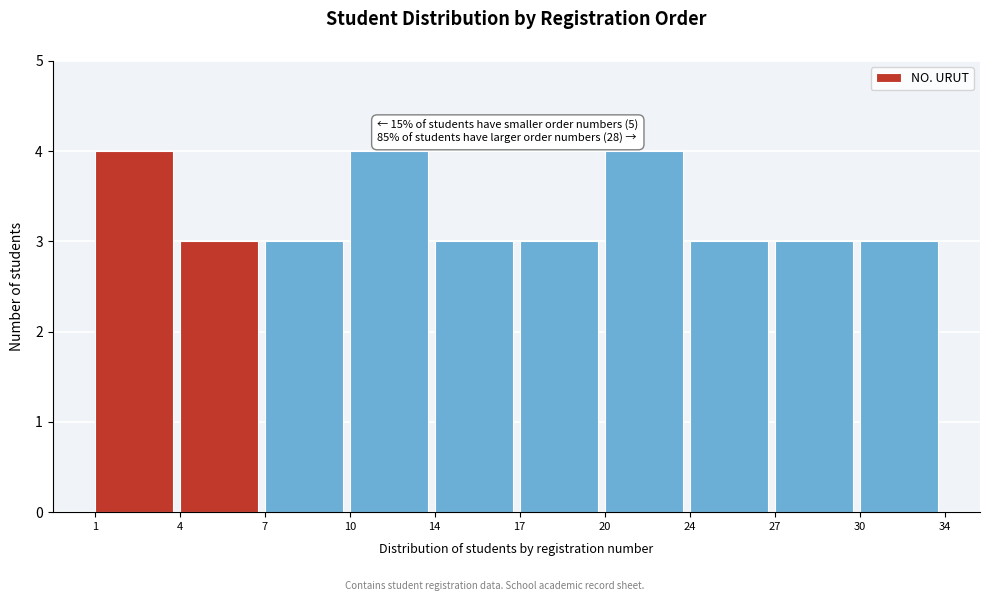

Reading left to right, what are all the values shown in this chart?

1=4	4=3	7=3	10=4	14=3	17=3	20=4	24=3	27=3	30=3